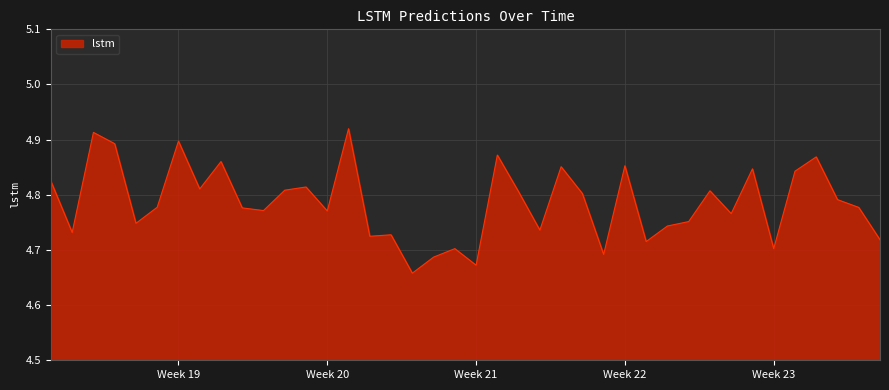

What is the difference between the maximum and minimum values?

0.3